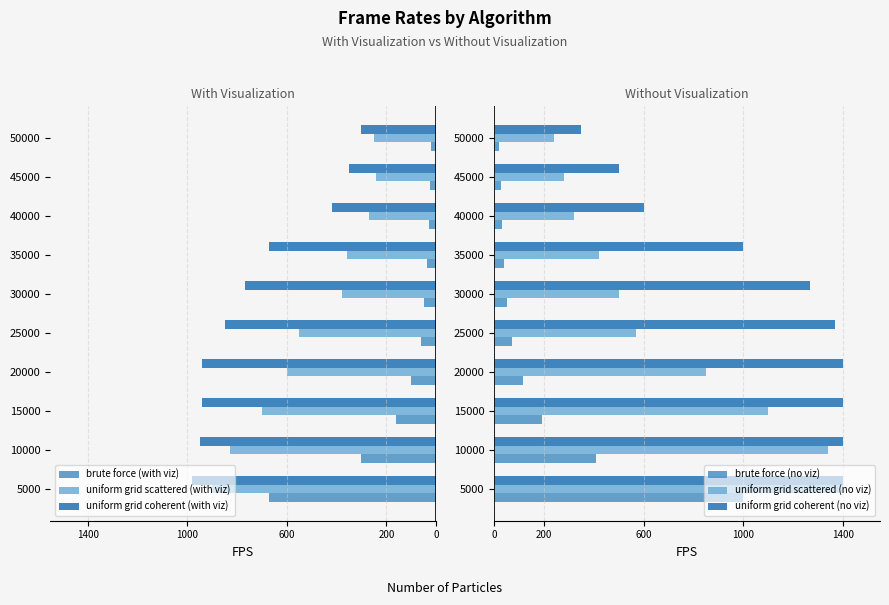

Reading left to right, extract all data points from this chart.

brute force (with viz): -670	-300	-160	-100	-60	-50	-36	-29	-24	-19
uniform grid scattered (with viz): -900	-830	-700	-600	-550	-380	-360	-270	-240	-250
uniform grid coherent (with viz): -980	-950	-940	-940	-850	-770	-670	-420	-350	-300
brute force (no viz): 1000	410	190	117	70	50	39	30	25	20
uniform grid scattered (no viz): 1400	1340	1100	850	570	500	420	320	280	240
uniform grid coherent (no viz): 1400	1400	1400	1400	1370	1270	1000	600	500	350